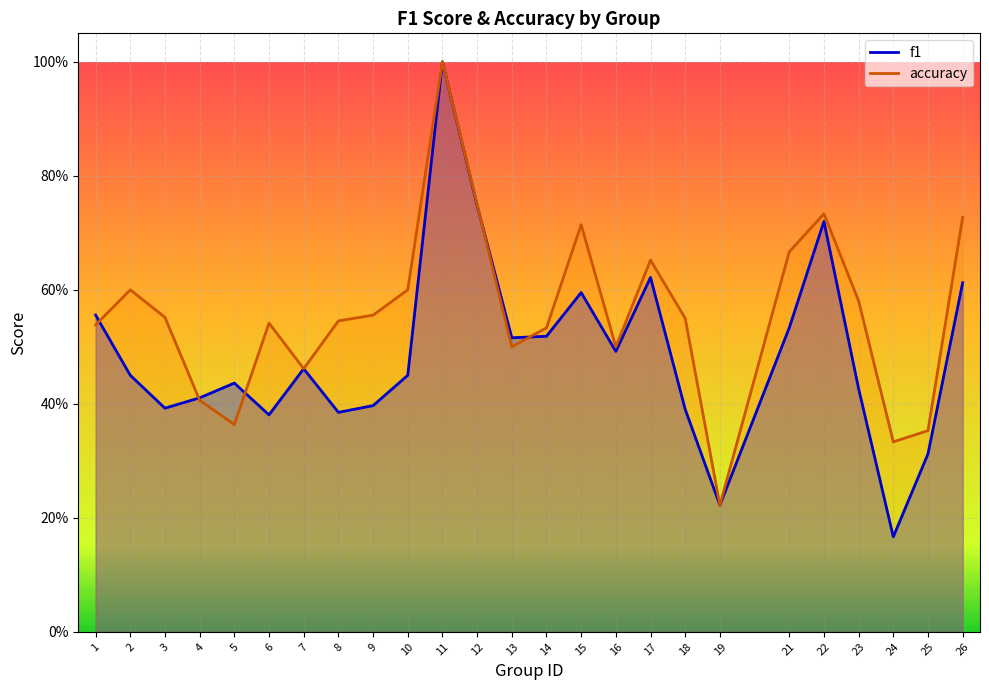

Reading left to right, list all the values displayed in this chart.

f1: 0.6	0.5	0.4	0.4	0.4	0.4	0.5	0.4	0.4	0.5	1.0	0.7	0.5	0.5	0.6	0.5	0.6	0.4	0.2	0.5	0.7	0.4	0.2	0.3	0.6
accuracy: 0.5	0.6	0.6	0.4	0.4	0.5	0.5	0.5	0.6	0.6	1.0	0.8	0.5	0.5	0.7	0.5	0.7	0.6	0.2	0.7	0.7	0.6	0.3	0.4	0.7